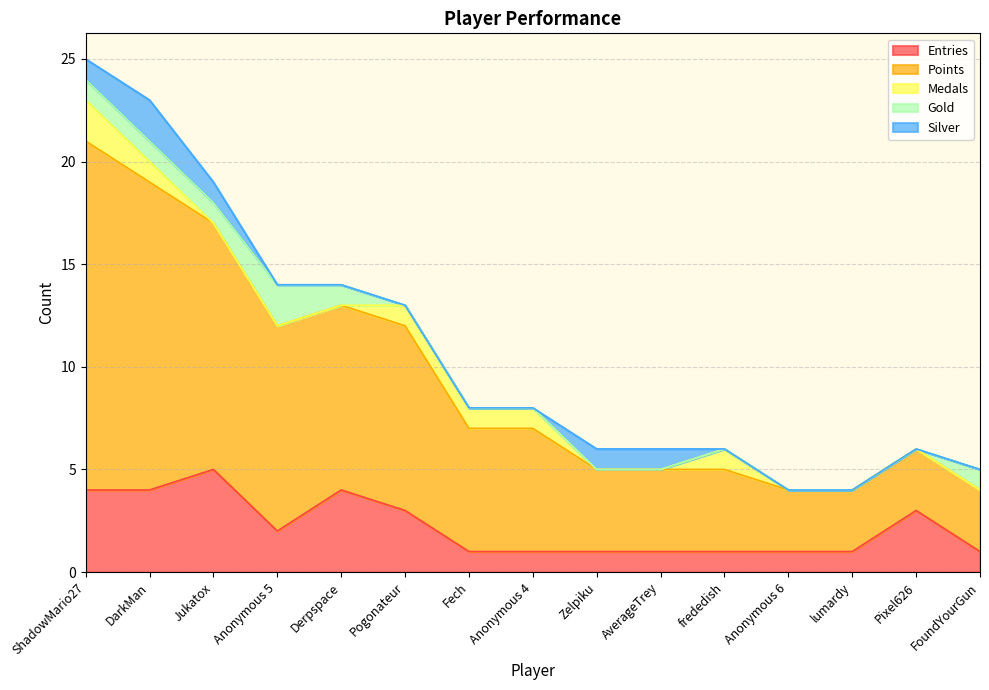

True or false: Gold and Silver intersect in this chart.

False